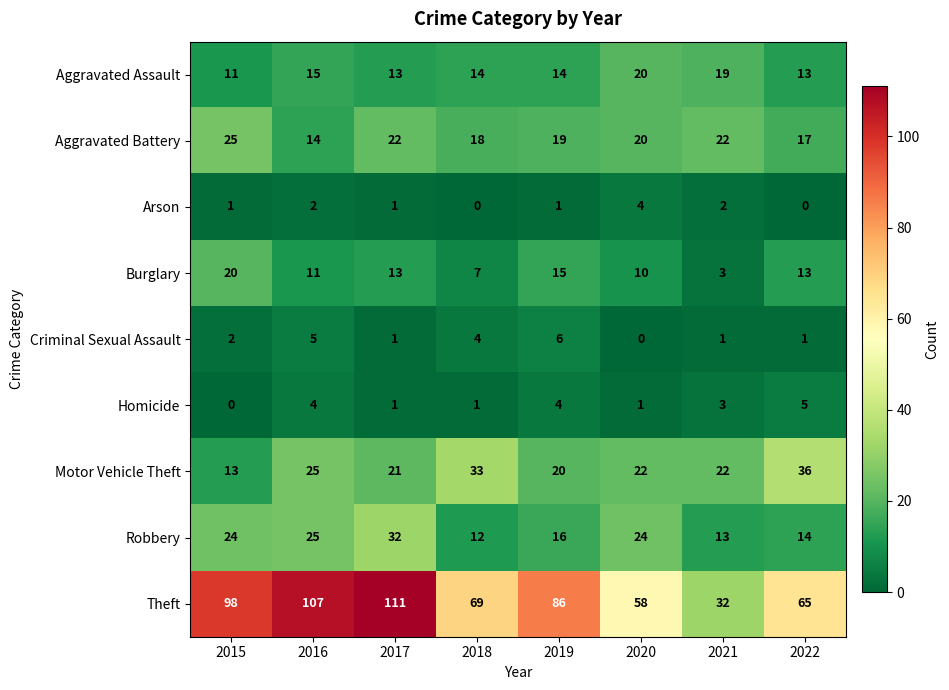

How many series are shown in this chart?

9